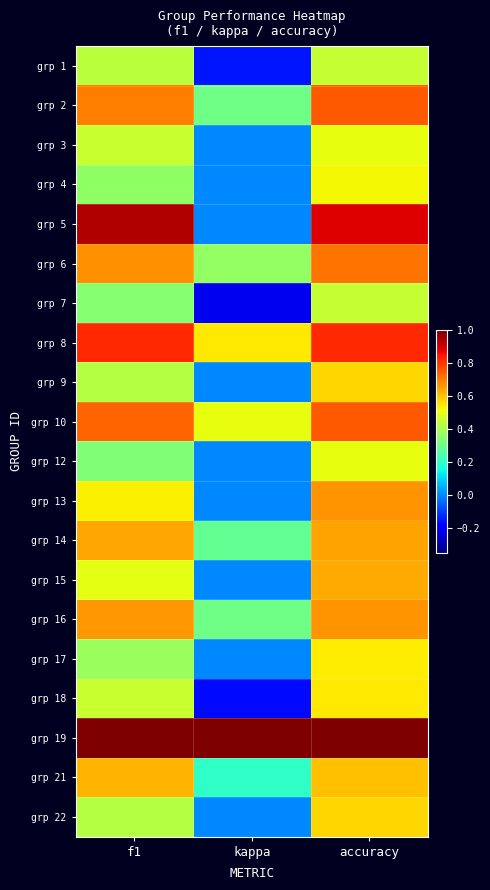

Between f1 and kappa, which is larger?

f1